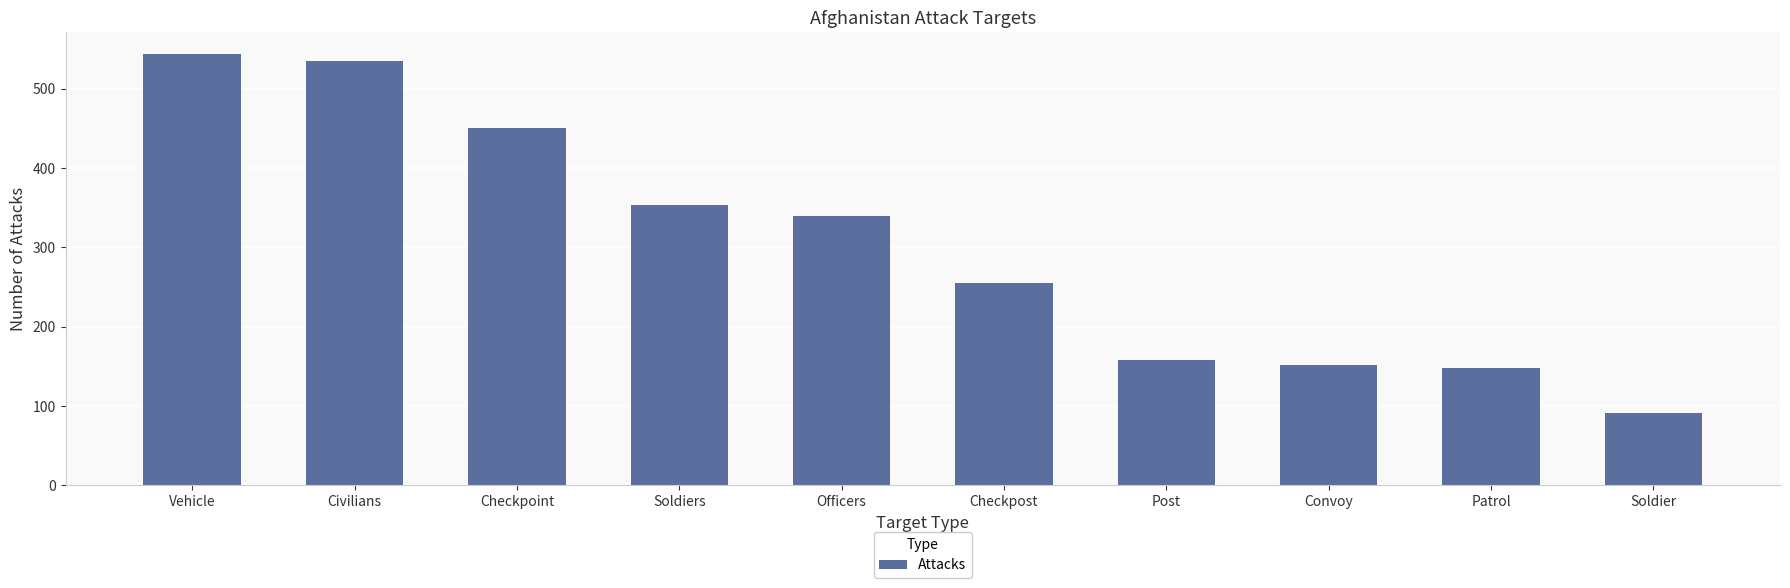

What is the sum of the values at Post and Patrol?

306